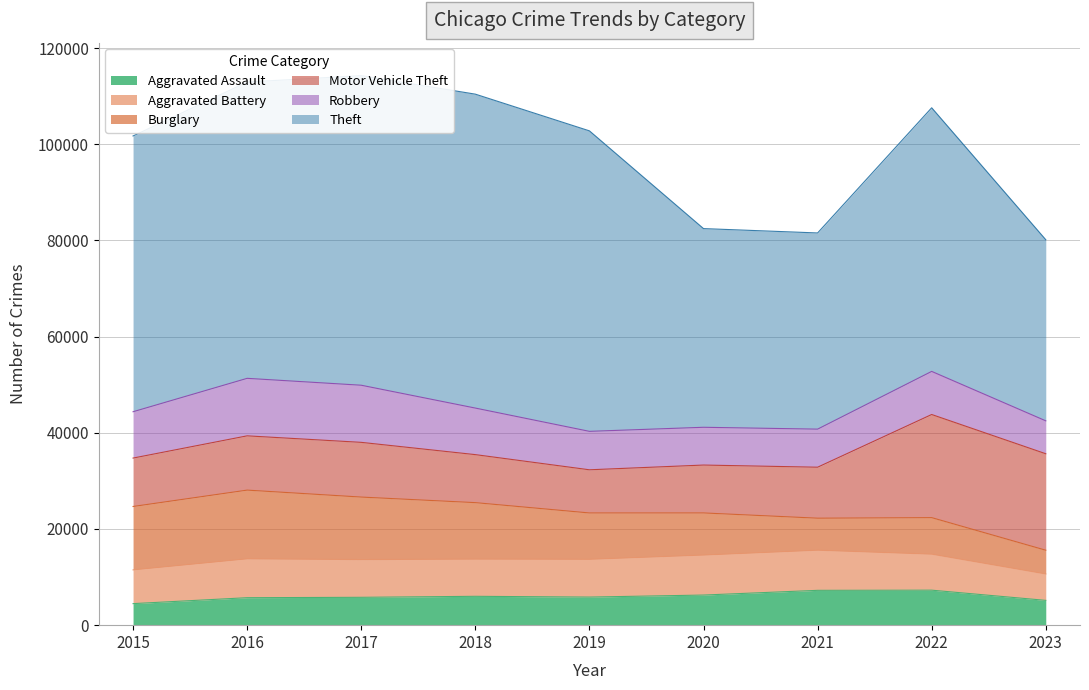

How many data points does each series have?

9